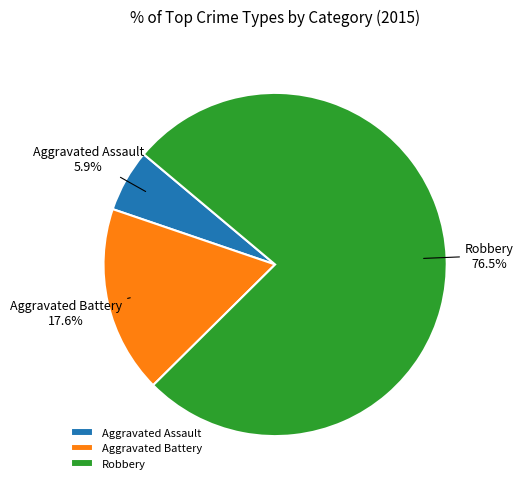

The Aggravated Assault slice represents 18% of the pie. True or false?

False